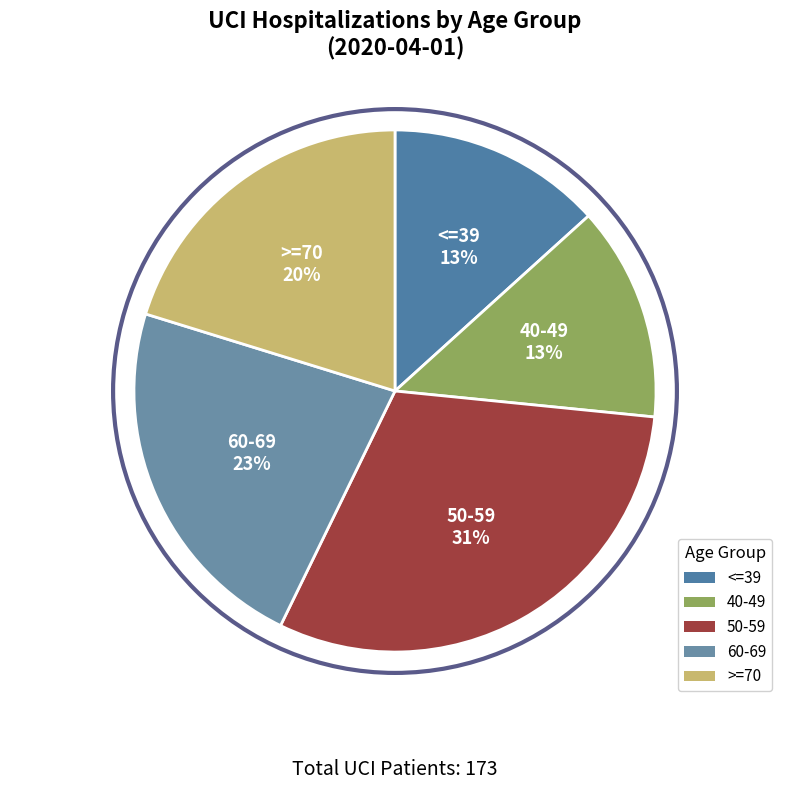

To the nearest percent, what is the average slice percentage?

20%